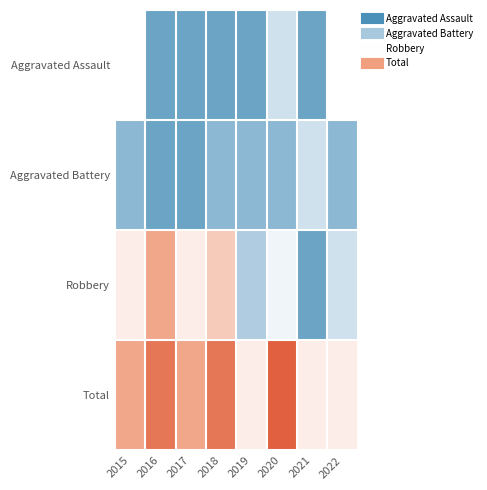

Which series changed the most between 2017 and 2021?

Robbery